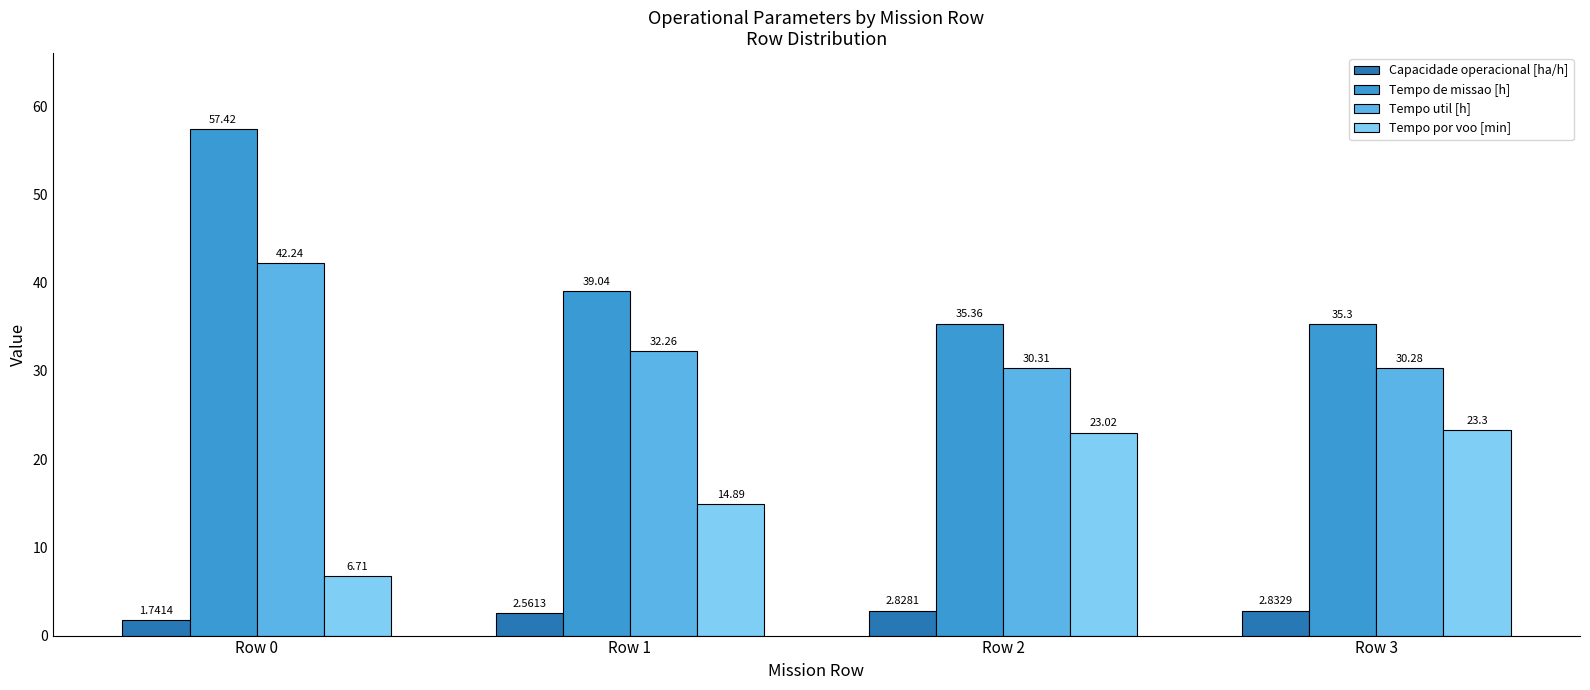

What is the sum of all Tempo util [h] values?

135.1